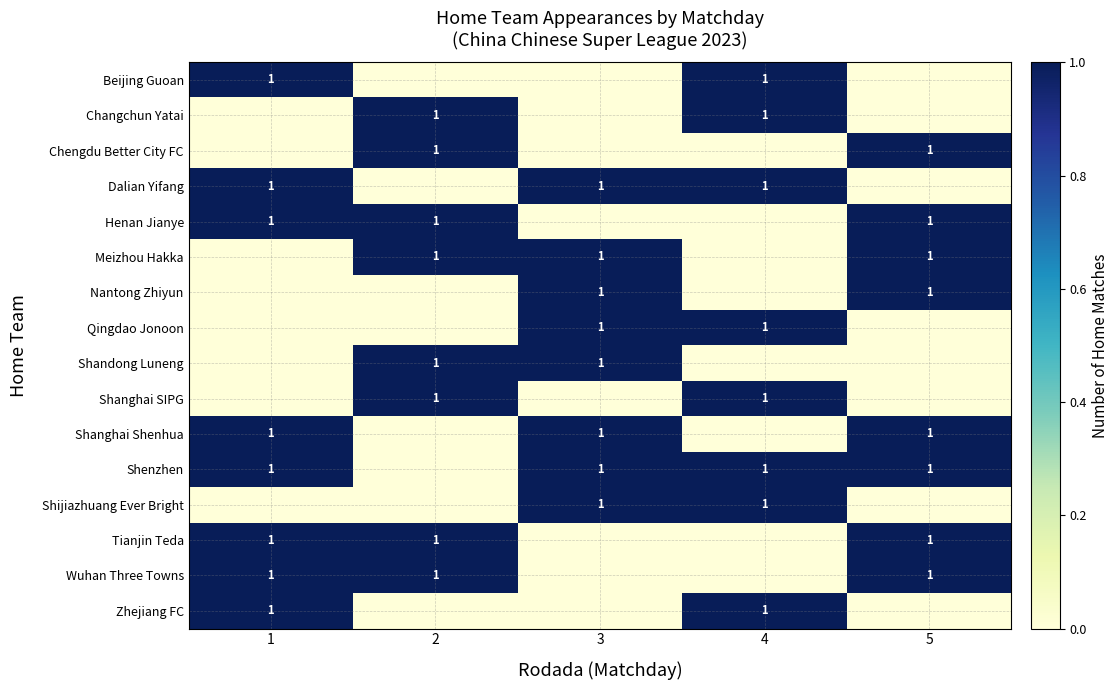

What is the sum of all row_1 values?

2